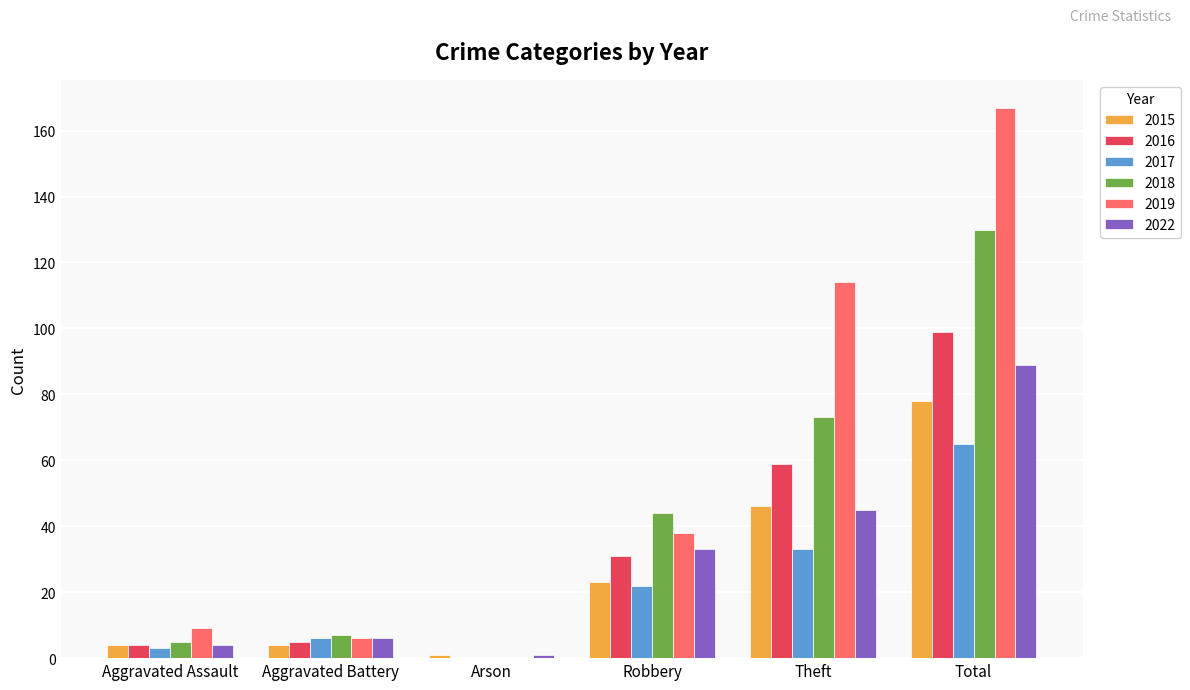

What is the greatest value displayed?

167